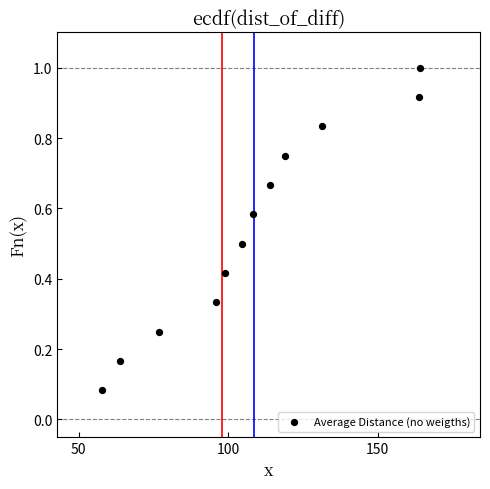

What is the average X value?

108.2